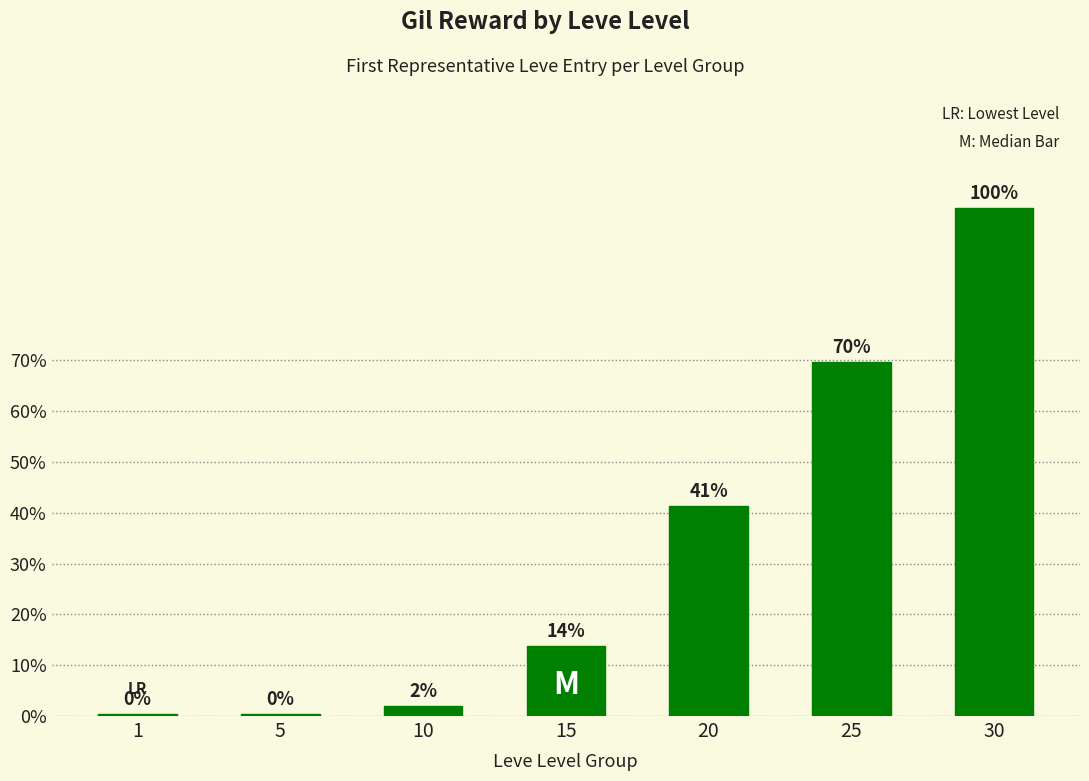

Are the bars grouped side by side (vs. stacked)?

No